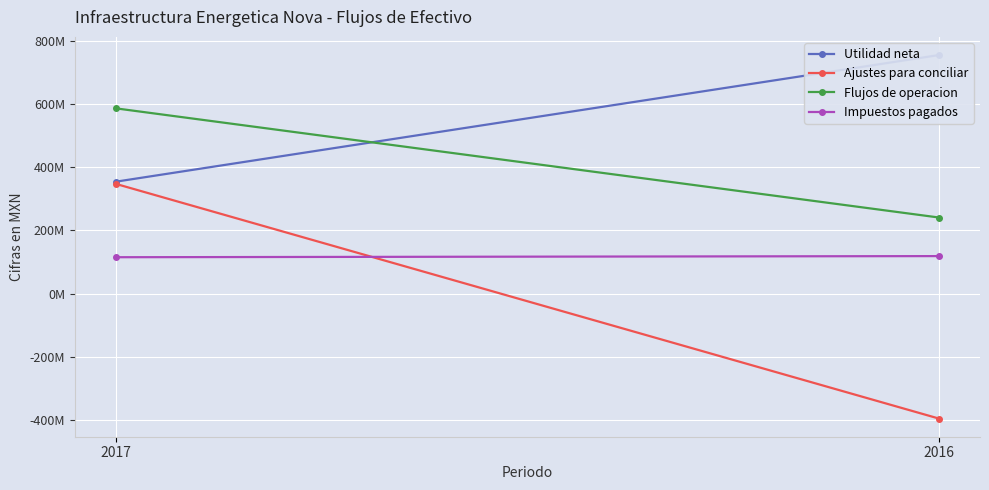

True or false: Utilidad neta has a value of 354174000 at 2017.

True